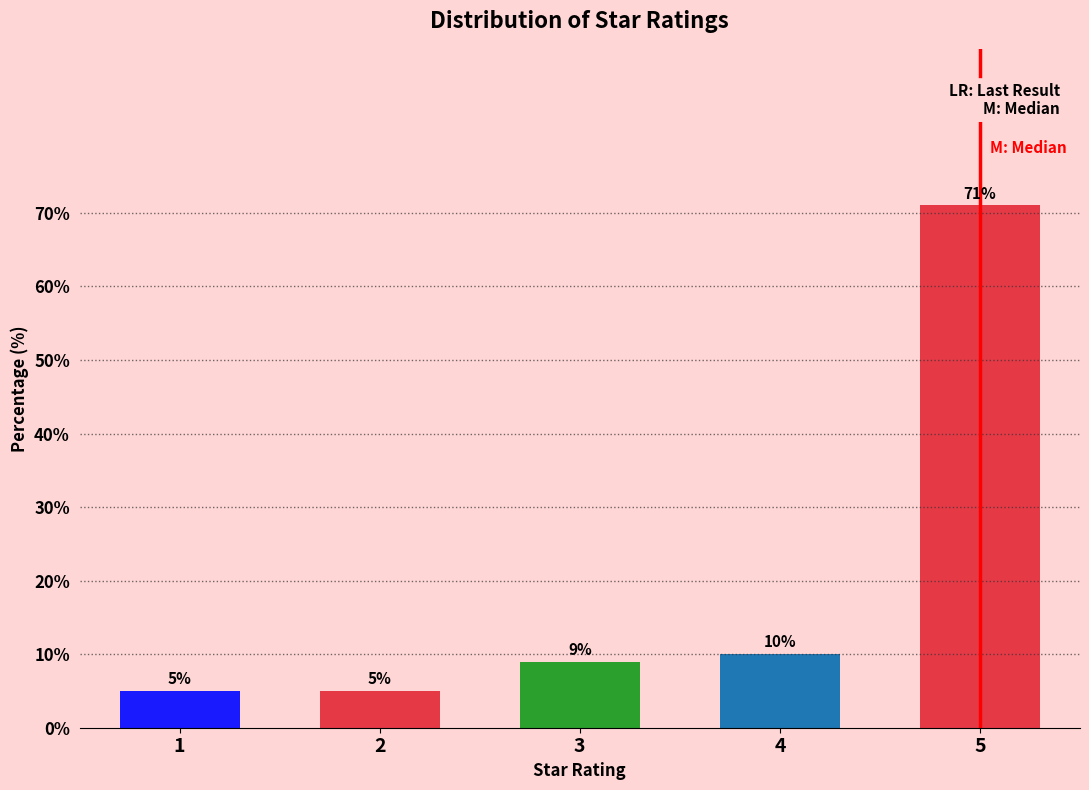

Reading right to left, list all the values displayed in this chart.

71	10	9	5	5